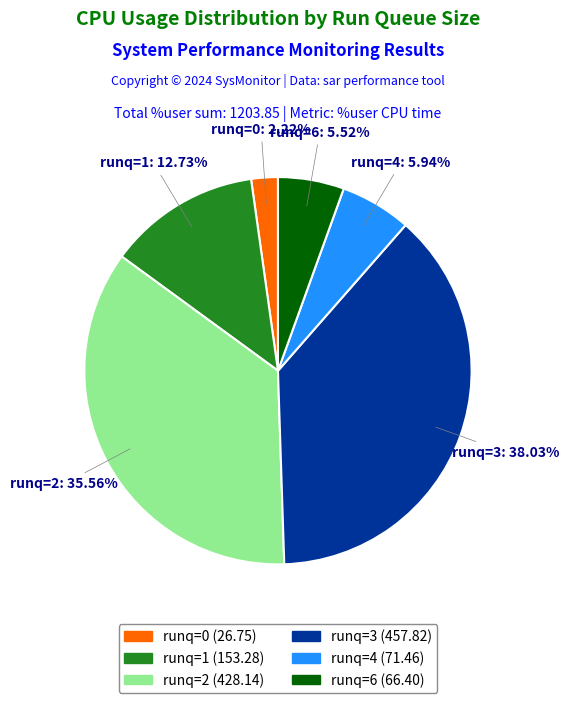

Is there any slice that represents more than half of the pie?

No